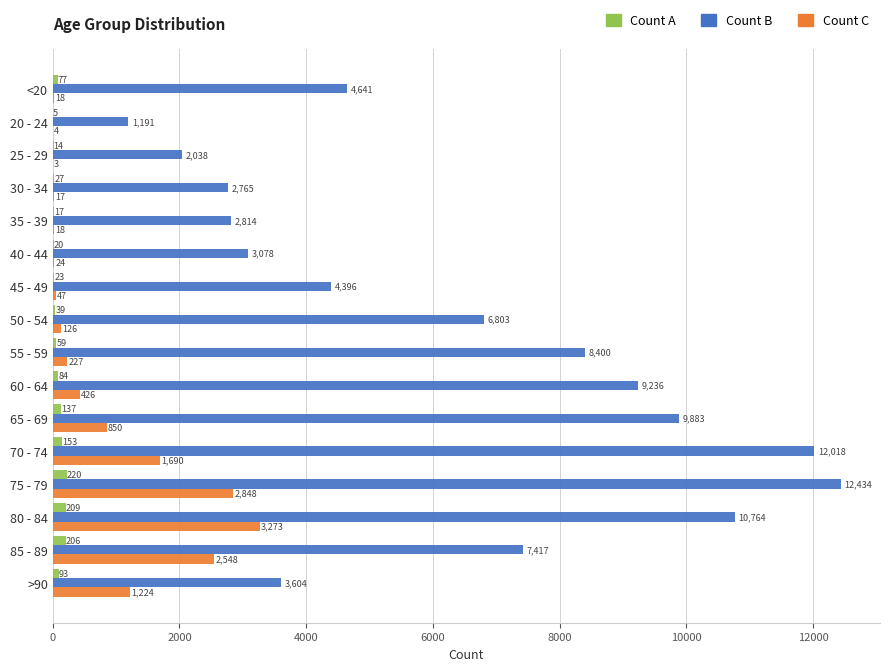

Is it true that Count C equals 2548 at 85 - 89?

True